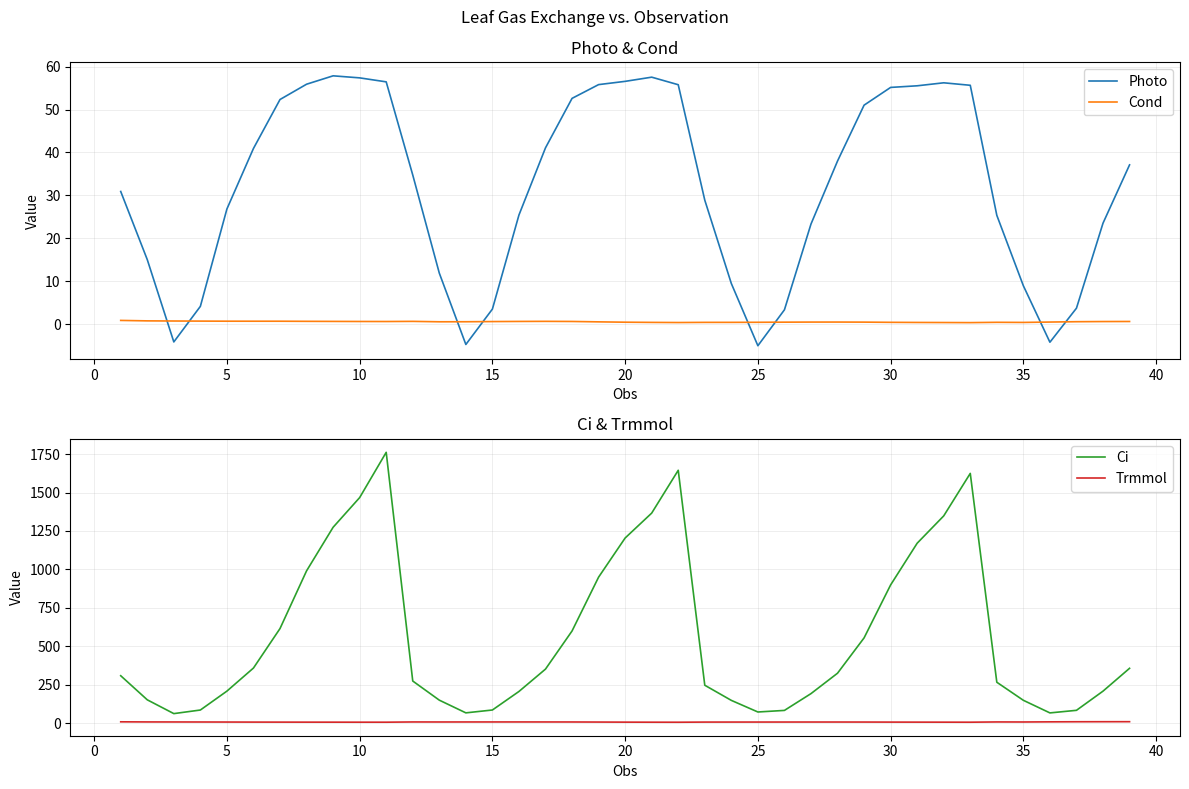

What is the difference between the maximum and minimum values in the Ci series?

1700.2